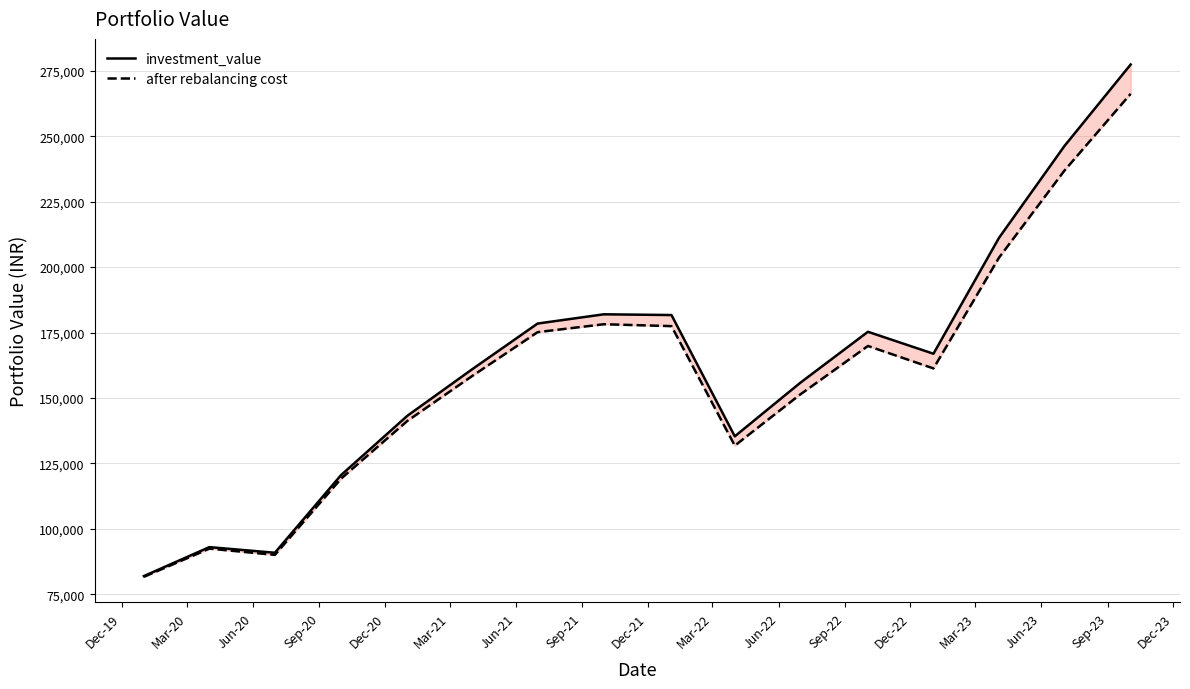

Which series has the largest range (max minus min)?

investment_value